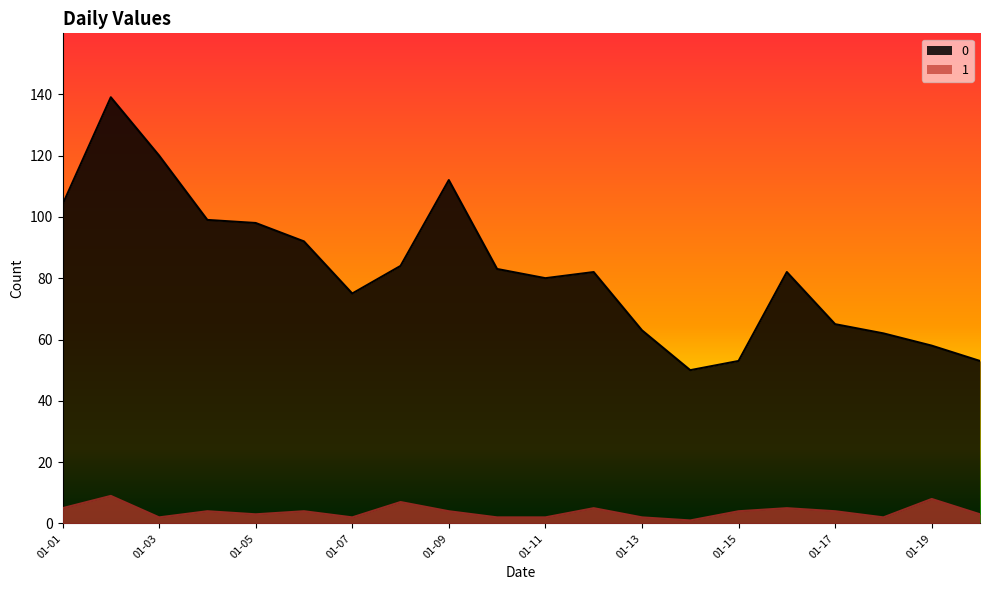

At which label is 0 closest to 94?

2023-01-06